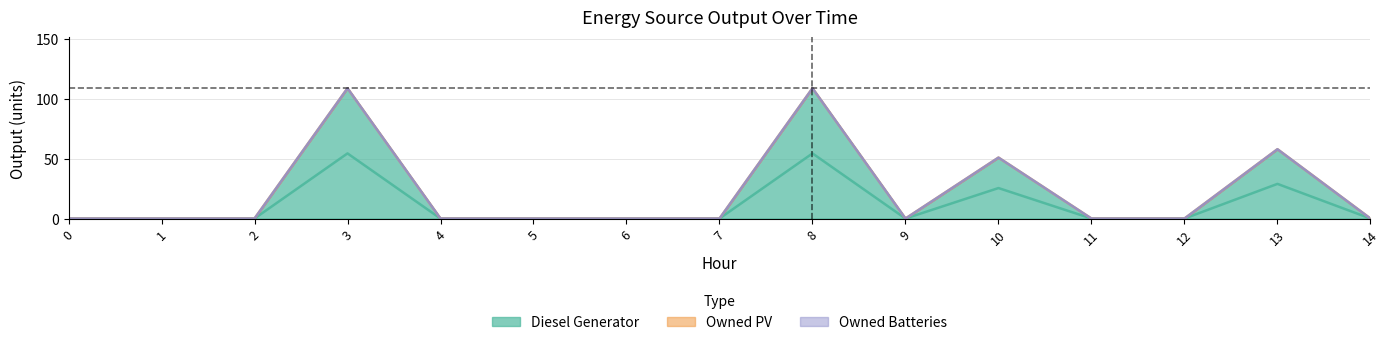

Is it true that Owned Batteries equals 0 at 4?

True